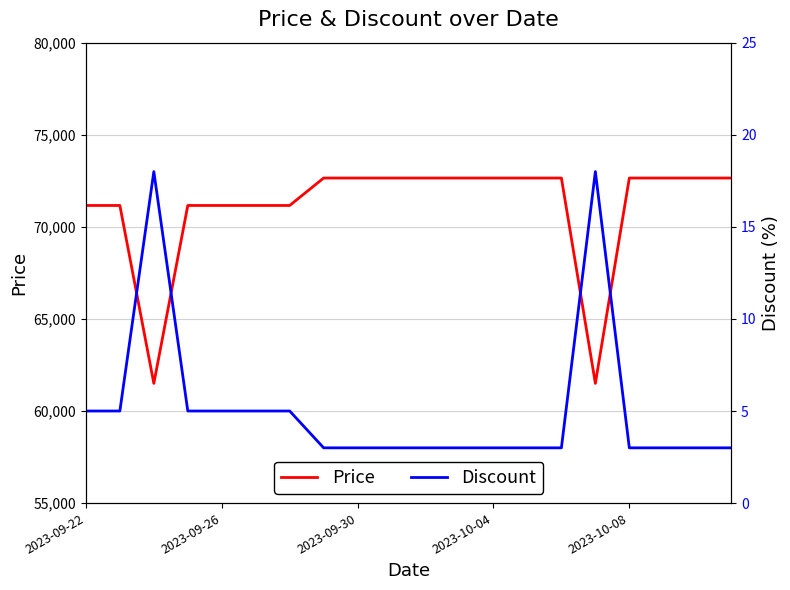

True or false: Discount and Price cross at least once.

False